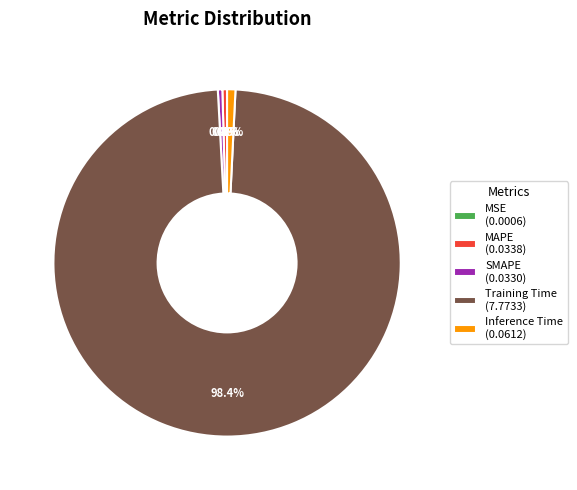

True or false: Training Time accounts for 98% of the total.

True